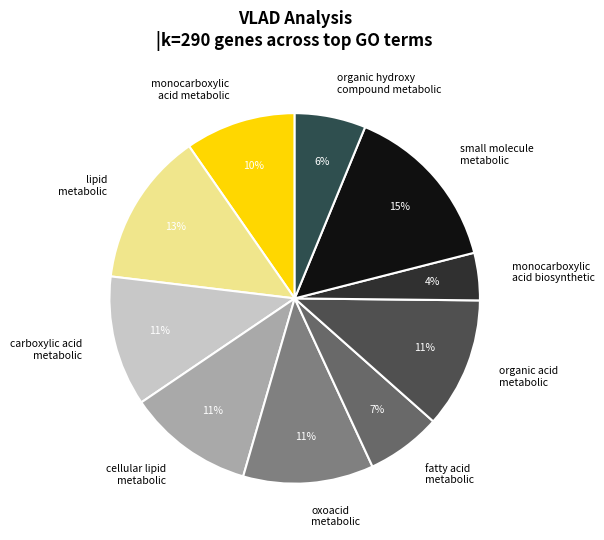

How many segments does this pie chart have?

10